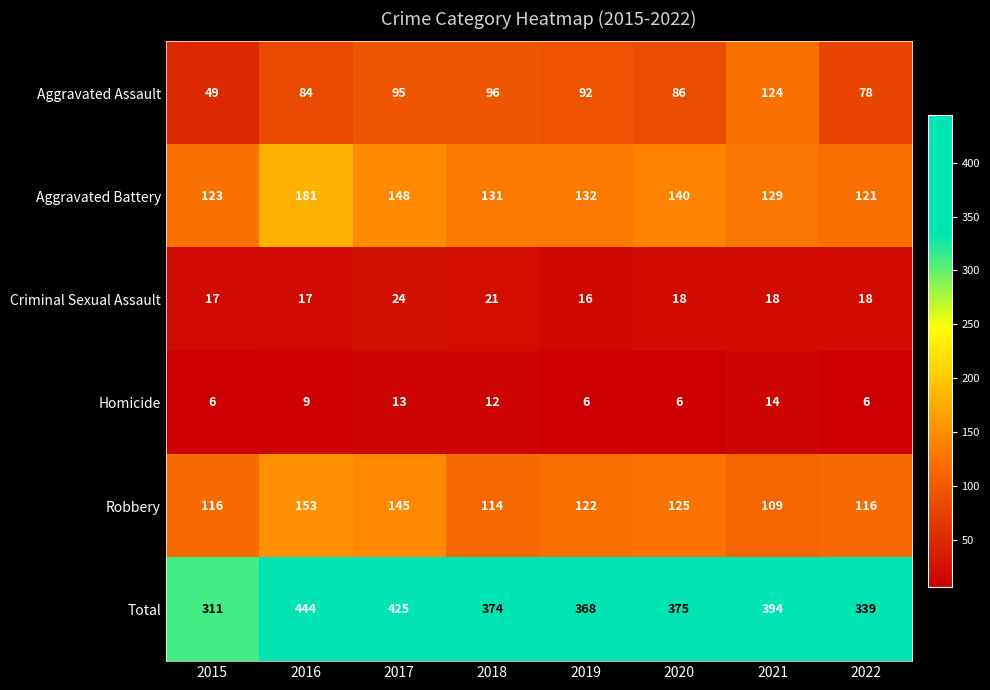

What is the minimum value for Homicide?

6